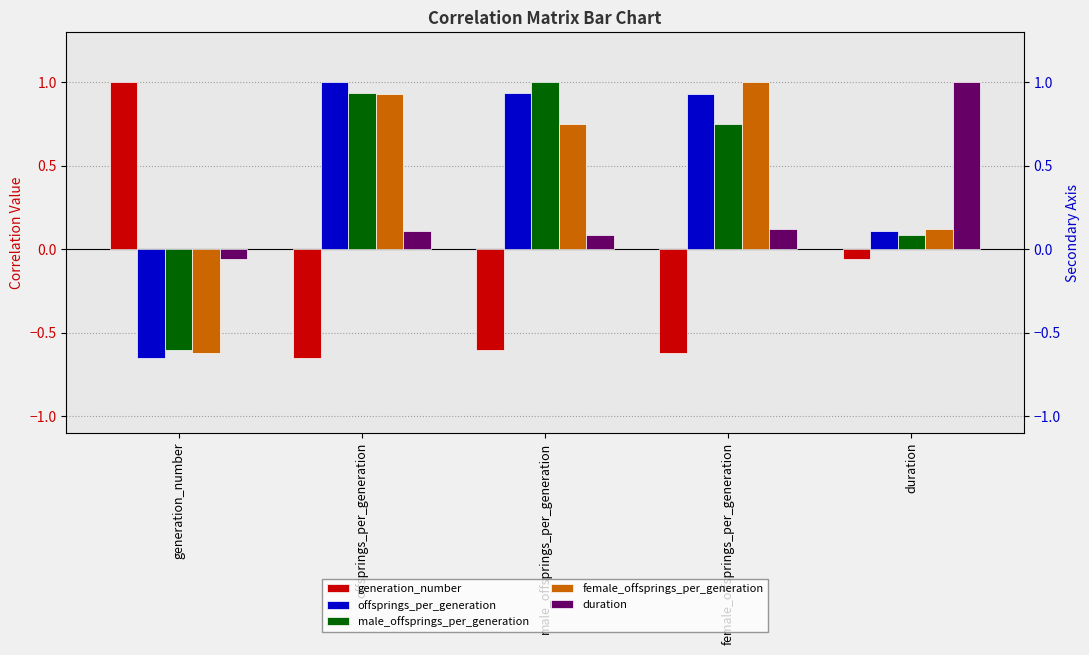

Between duration and male_offsprings_per_generation, which is larger?

duration